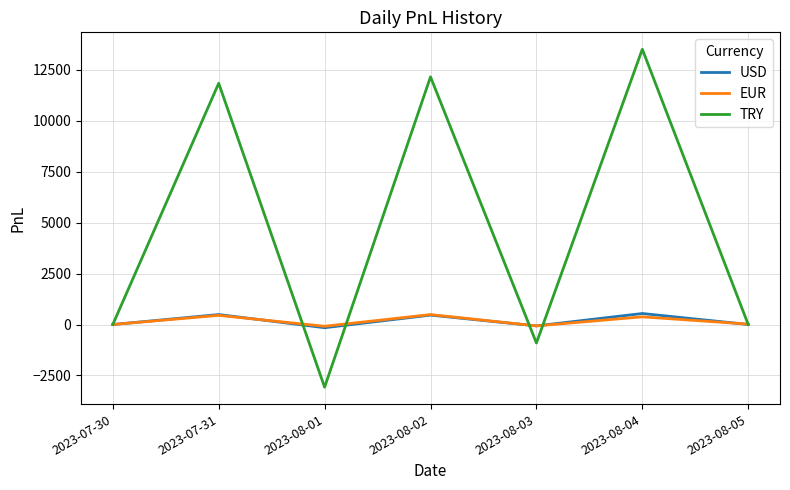

The value of TRY at 2023-08-04 is 19775.0. True or false?

False